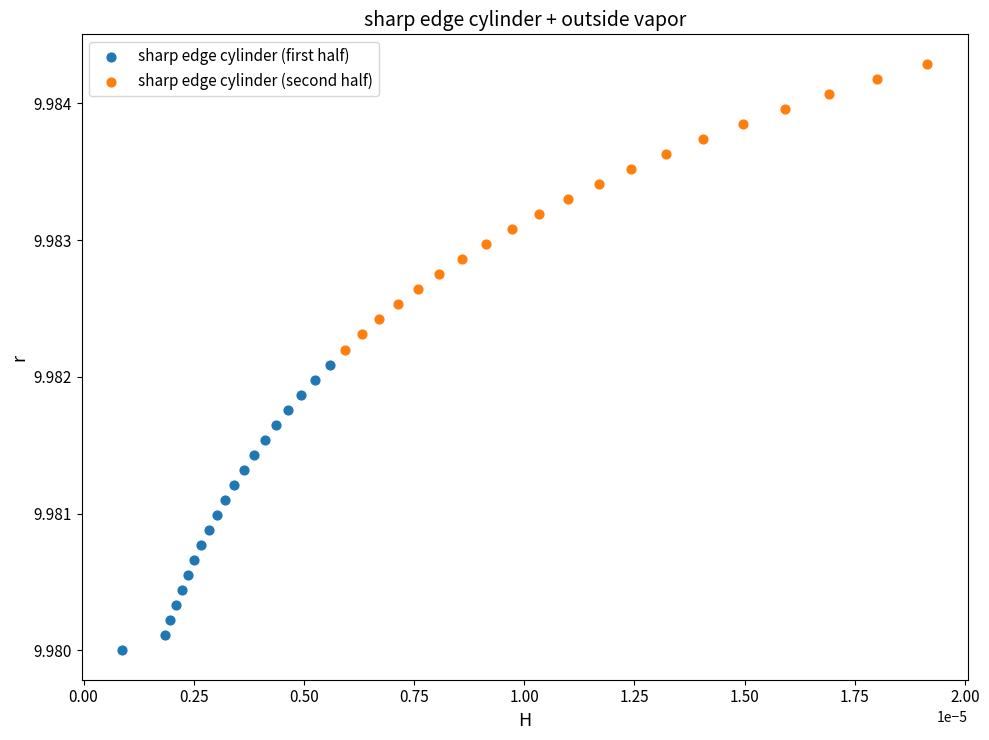

Which series reaches the minimum Y coordinate?

sharp edge cylinder (first half)